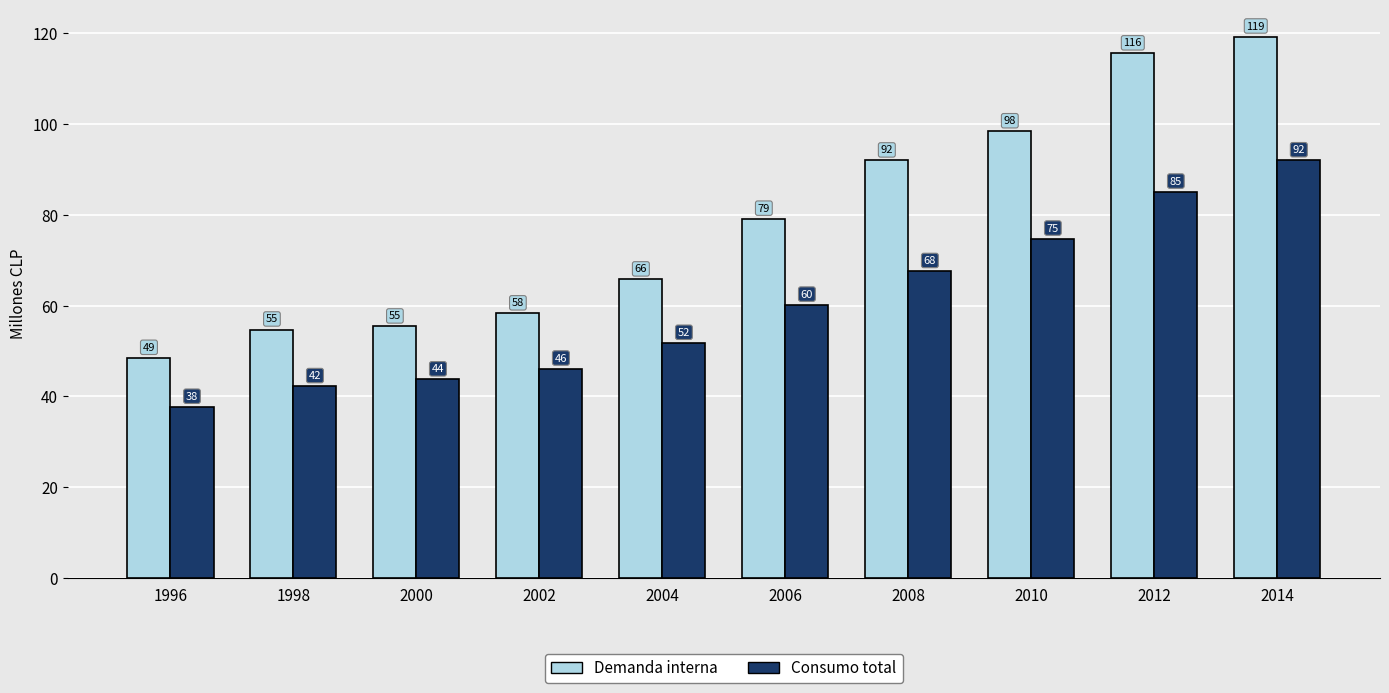

The Consumo total series shows 56.1 at 1996. True or false?

False